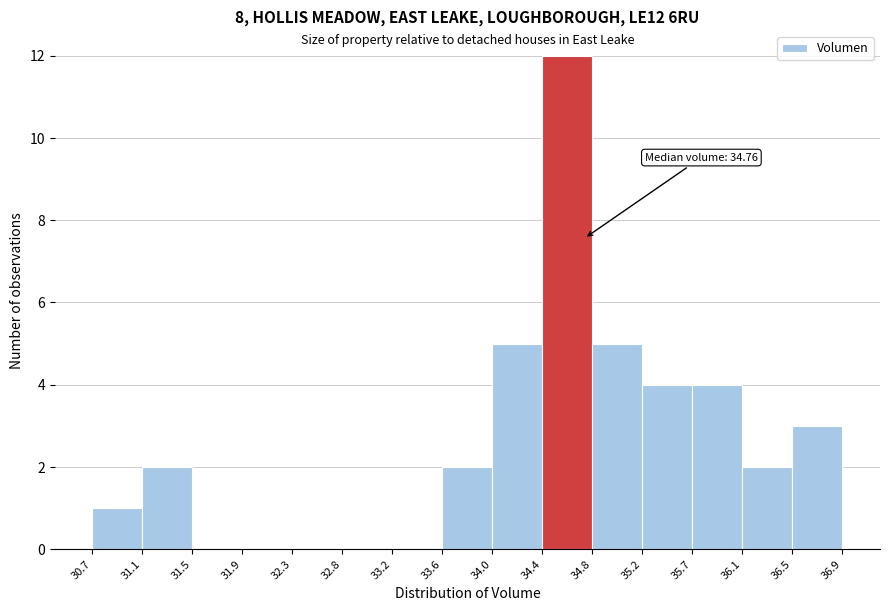

Which range on the x-axis has the tallest bar?

34.4 to 34.8